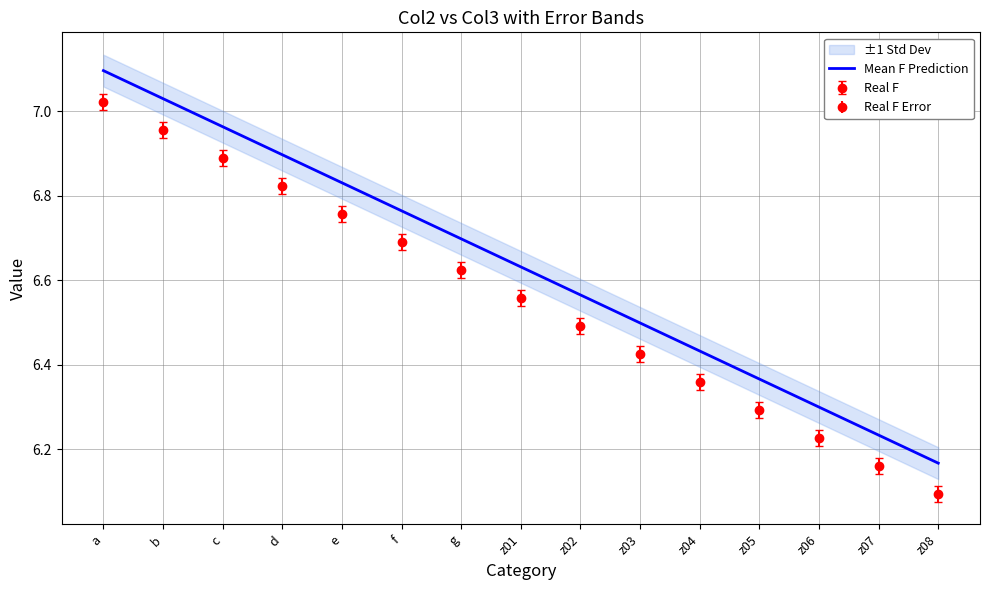

Is it true that the value at z03 is 6.5?

True